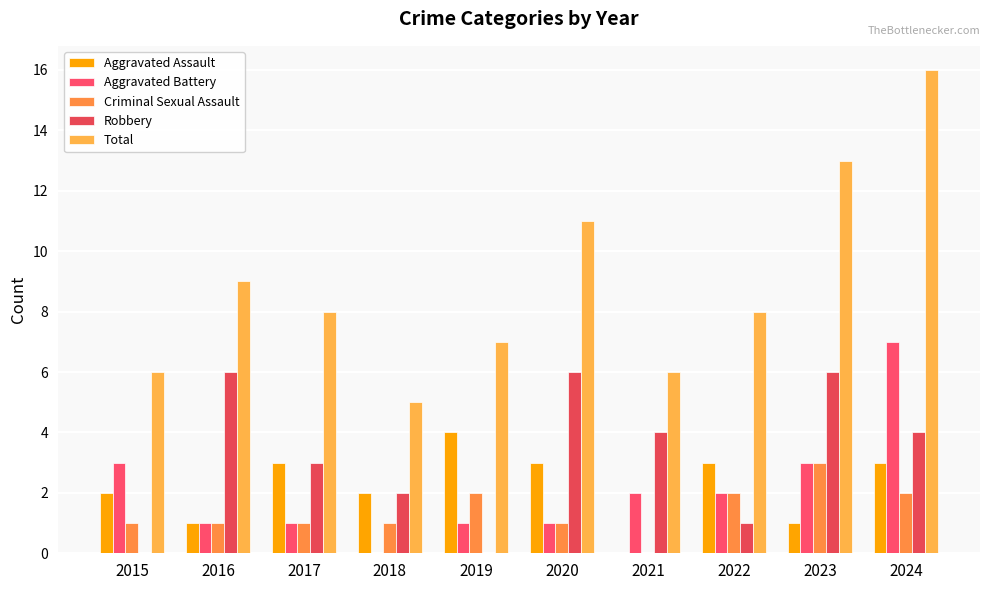

What is the sum of the Aggravated Battery values at 2023 and 2021?

5